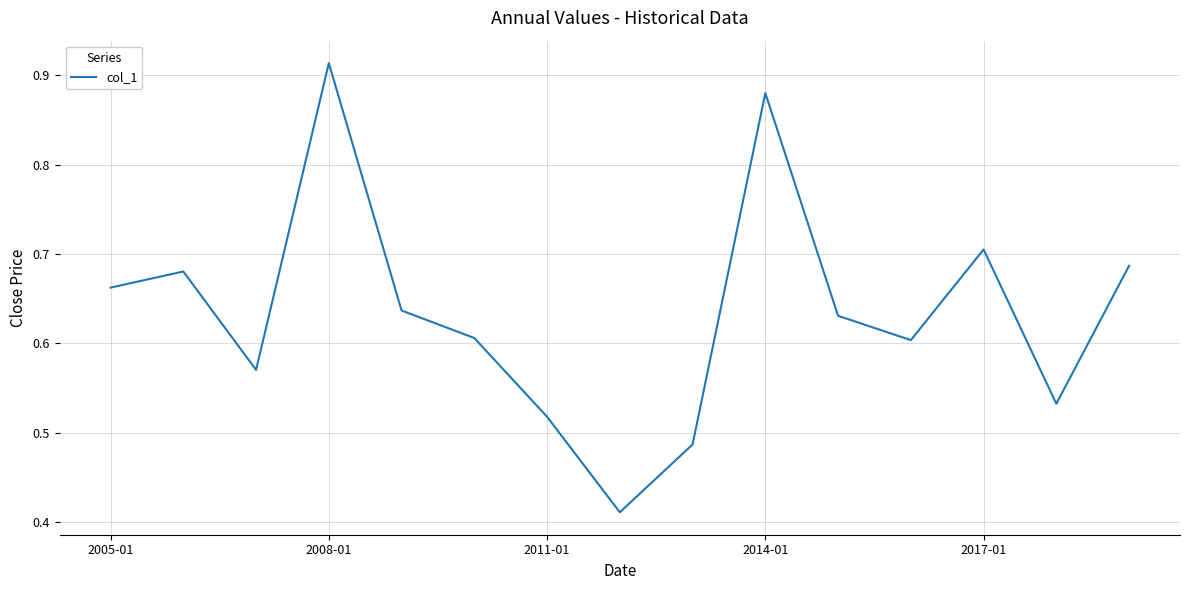

Does the chart display data point markers on the line(s)?

No